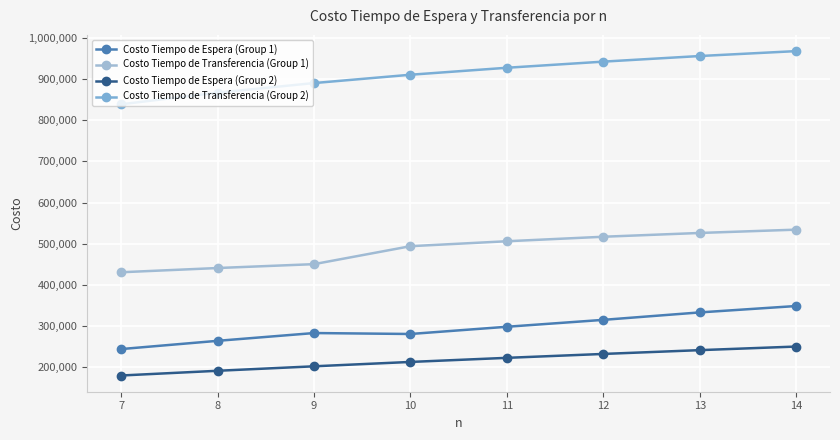

True or false: Costo Tiempo de Espera (Group 1) and Costo Tiempo de Transferencia (Group 1) cross at least once.

False